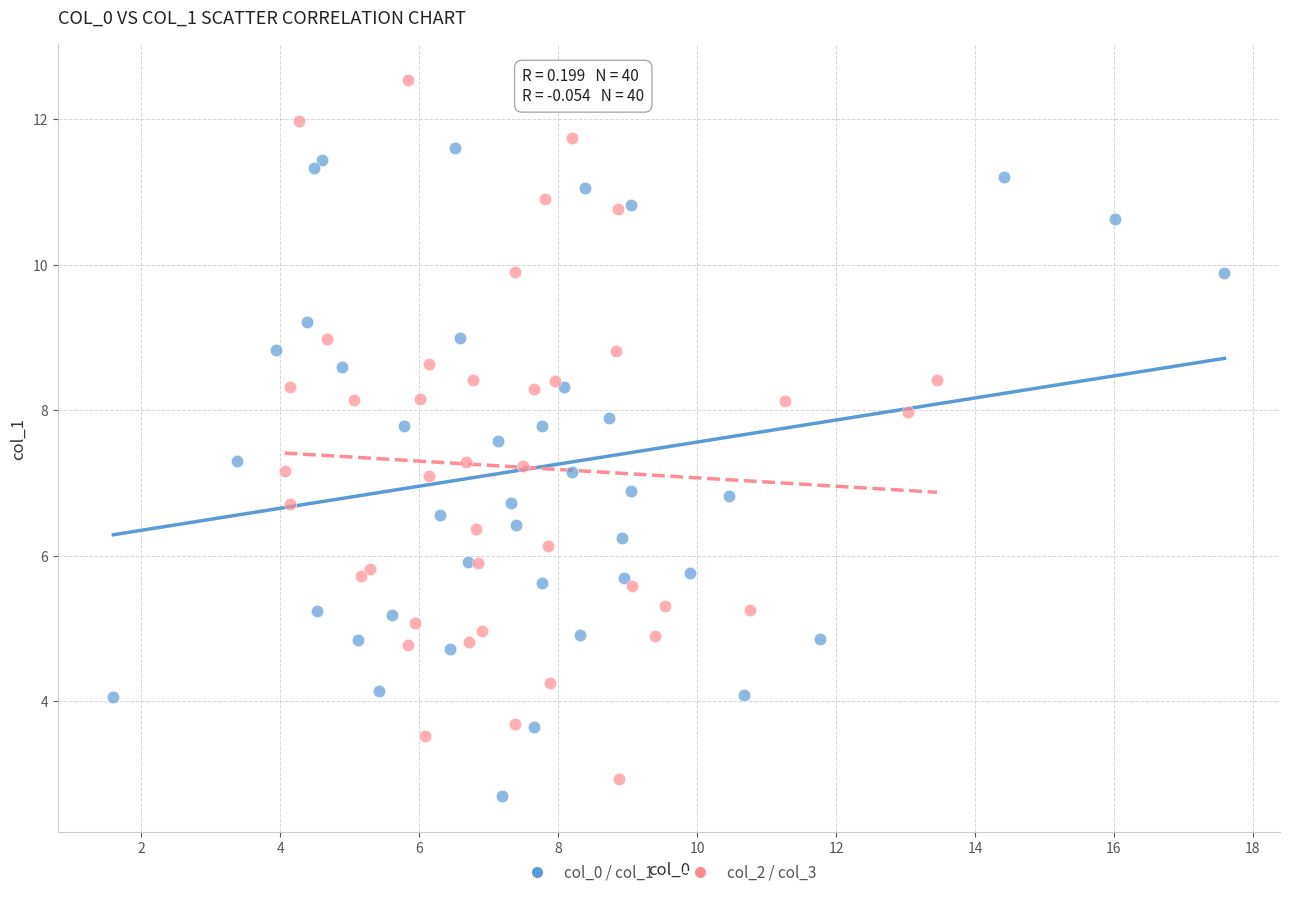

Which series contains the highest Y value?

col_2 / col_3